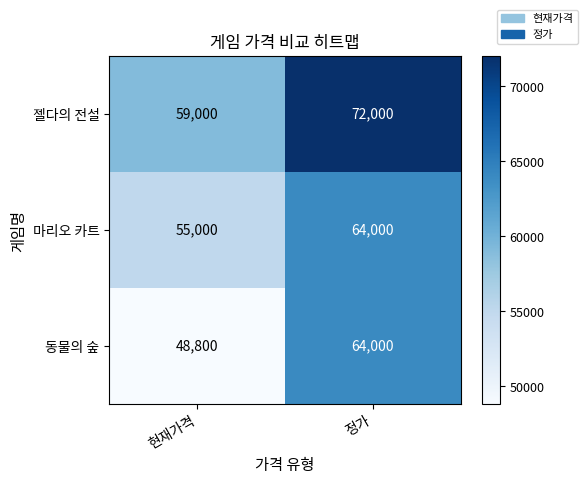

What is the greatest value displayed?

72000